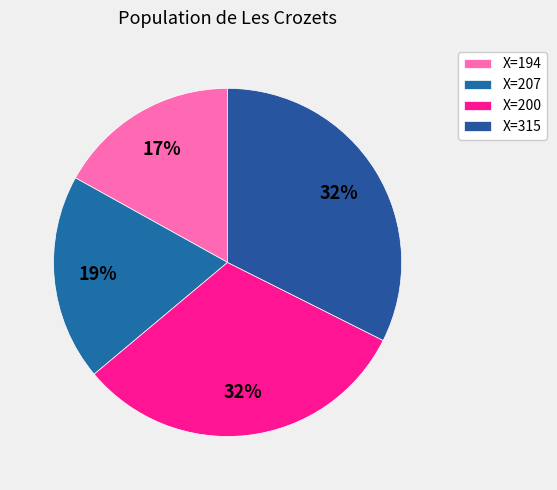

Rank the categories by value from lowest to highest.

194, 207, 200, 315